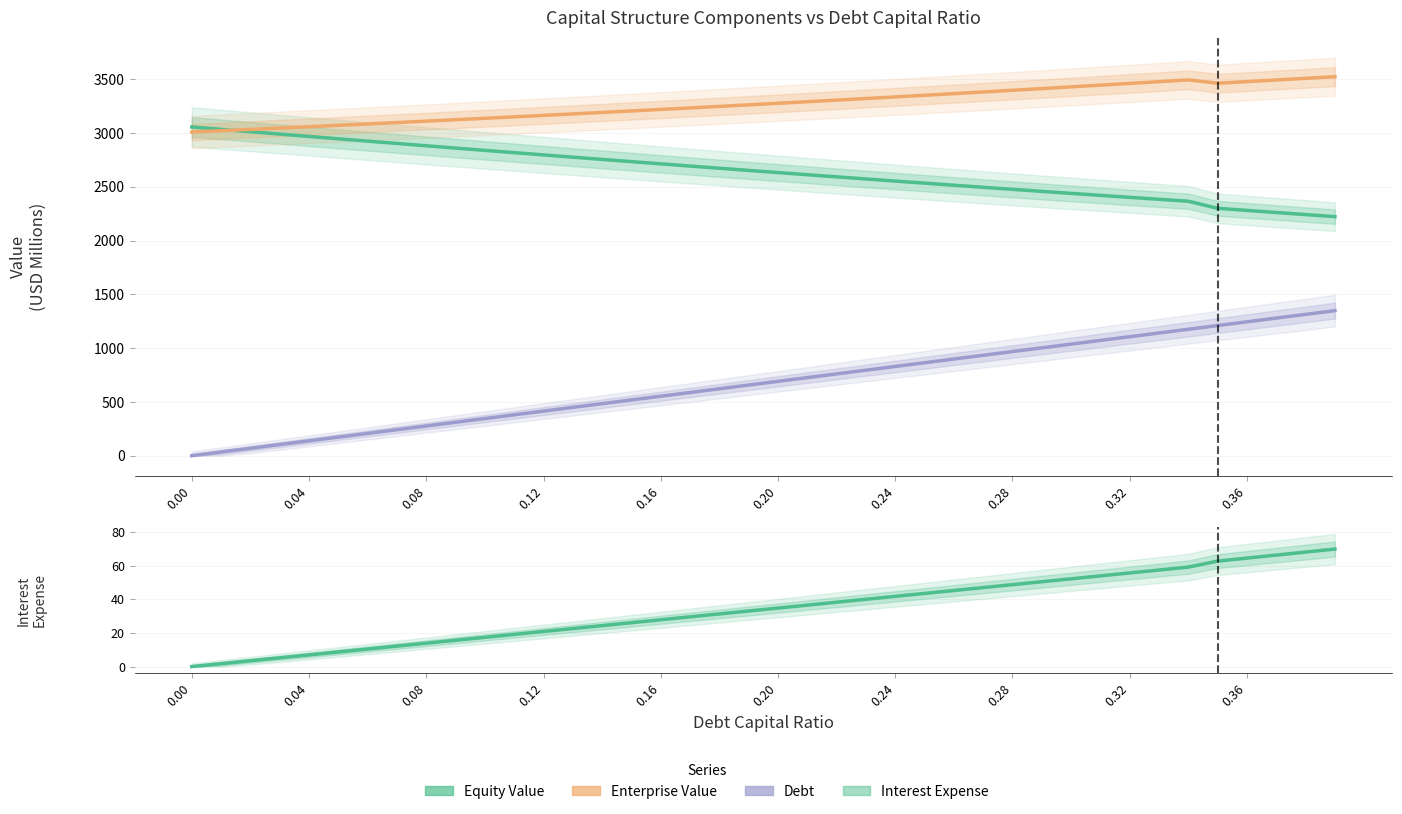

How many values in the Interest Expense series are below 34?

20